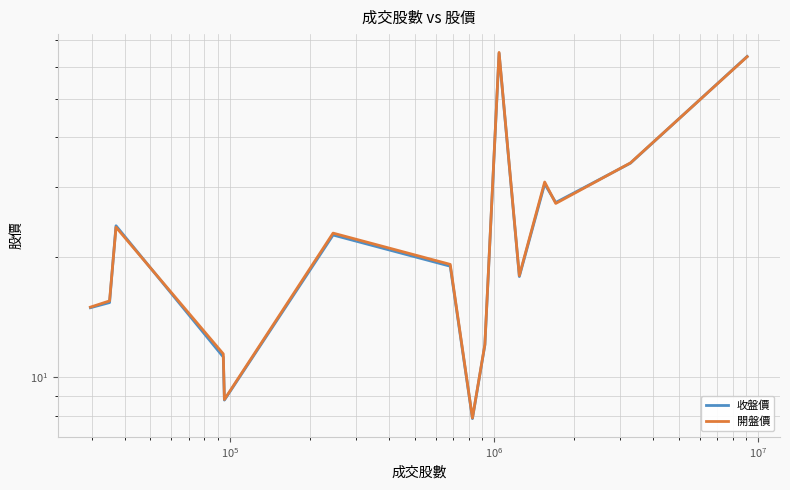

How many lines are shown in the chart?

2